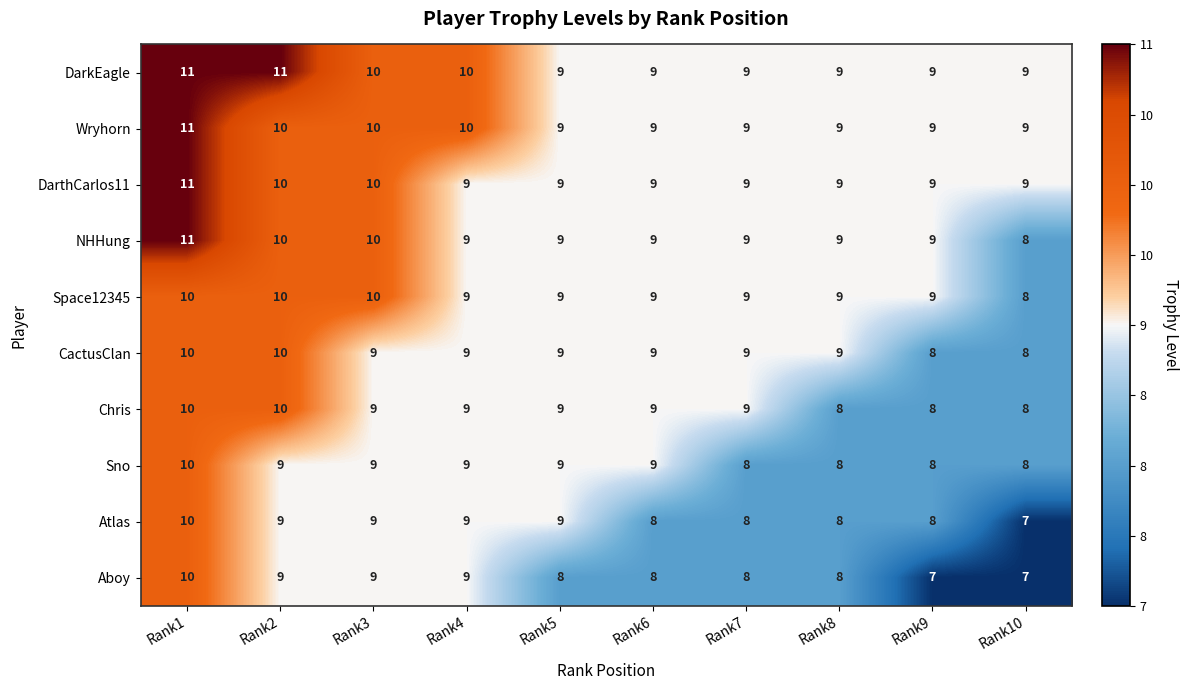

The value of CactusClan at Rank10 is 6. True or false?

False